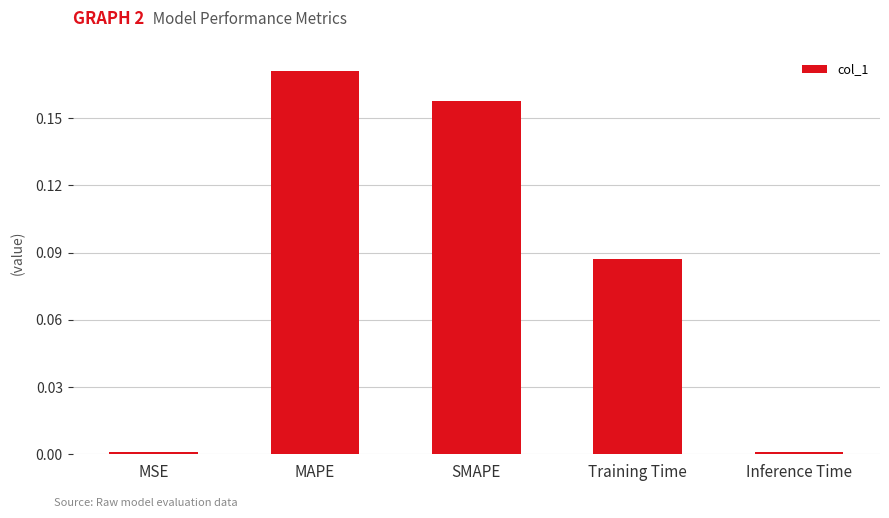

What is the label of the 3rd bar from the left?

SMAPE